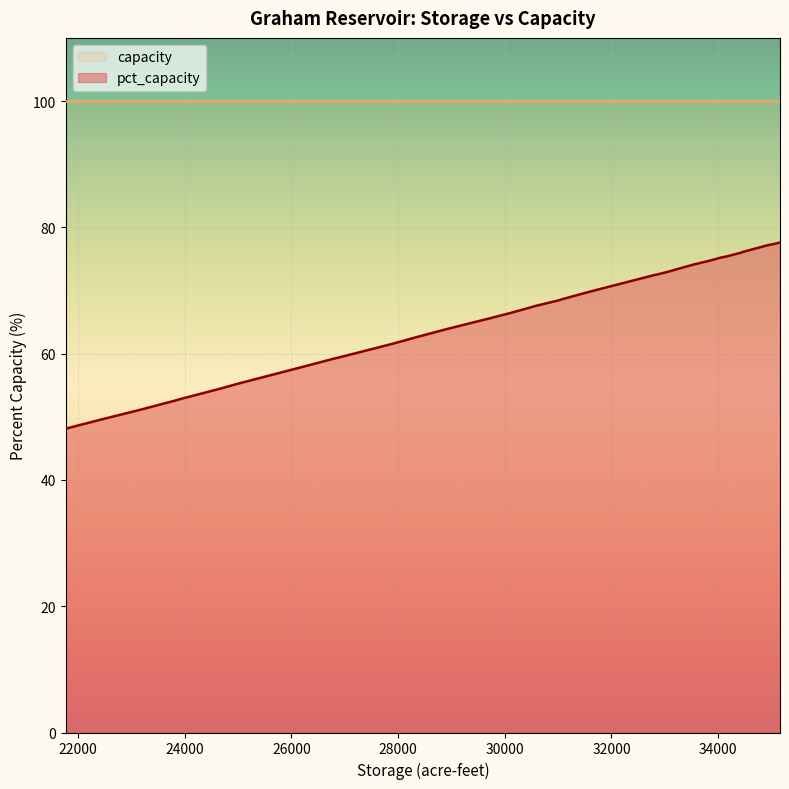

How many lines are shown in the chart?

2